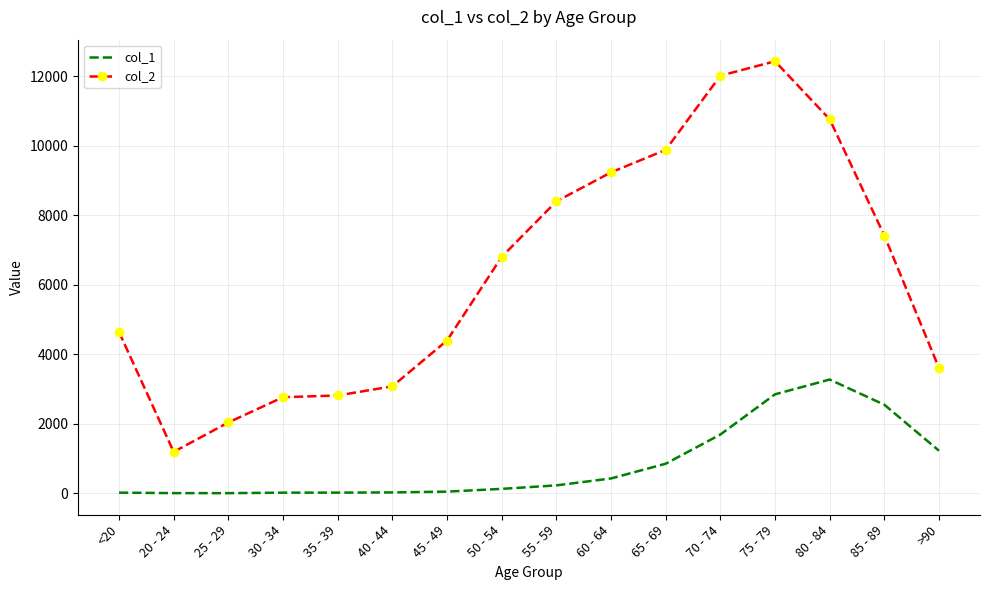

What is the maximum value shown in the chart?

12434